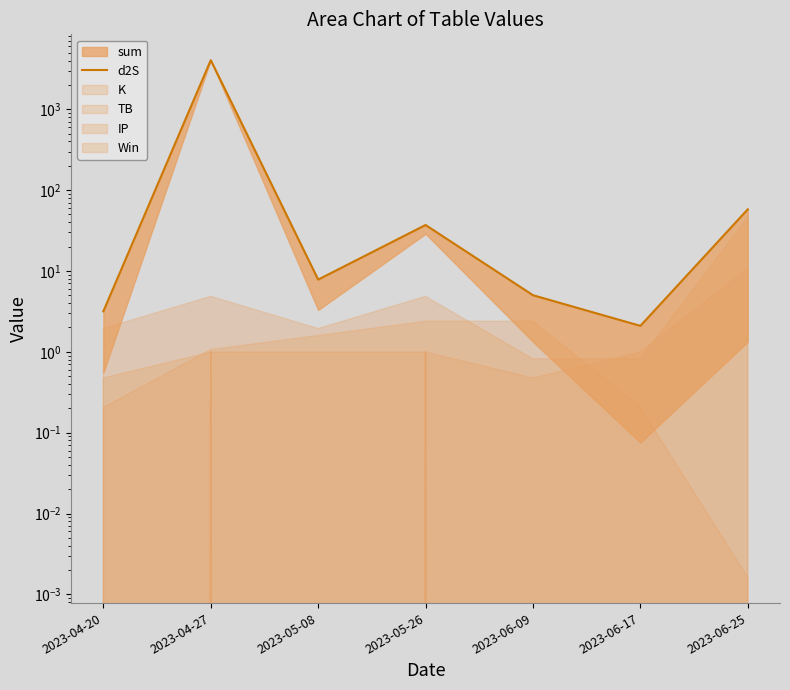

List the labels in order of value, smallest first.

2023-06-17, 2023-04-20, 2023-06-09, 2023-05-08, 2023-05-26, 2023-06-25, 2023-04-27